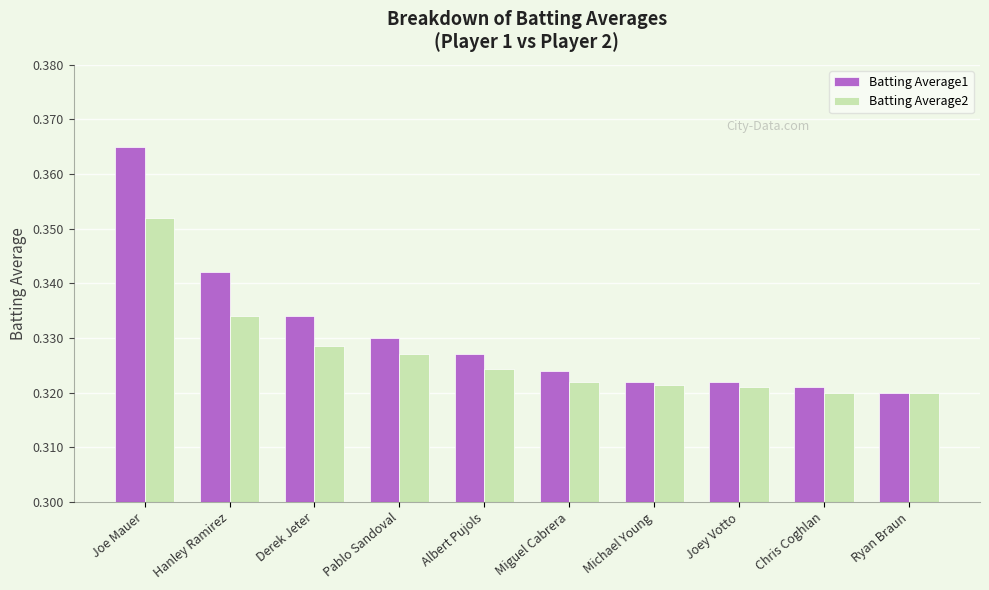

What is the label of the 10th bar from the right?

Joe Mauer